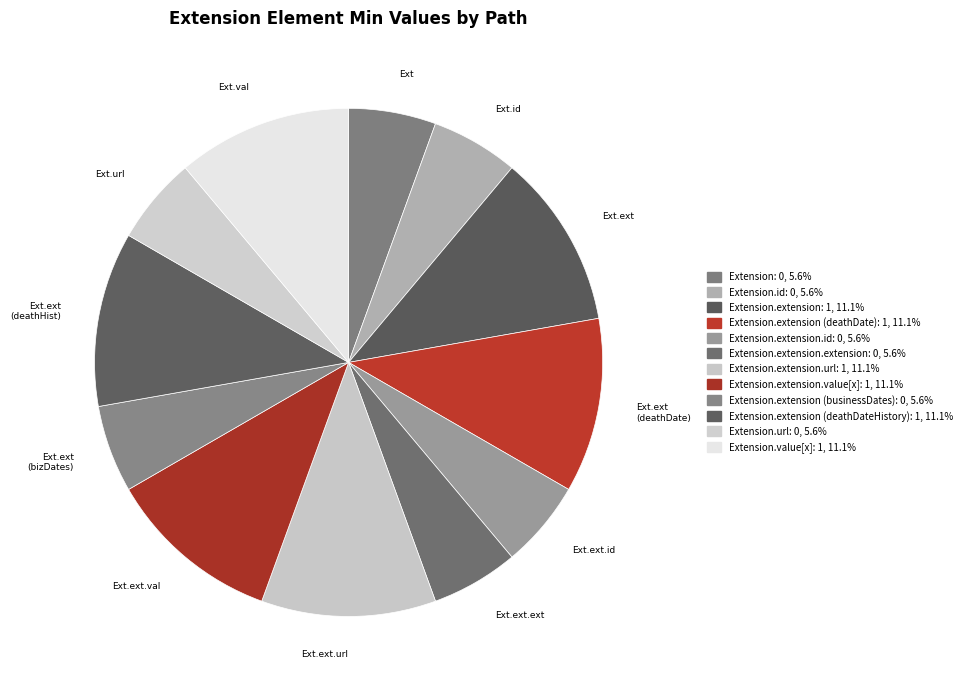

How many slices are in this pie chart?

12